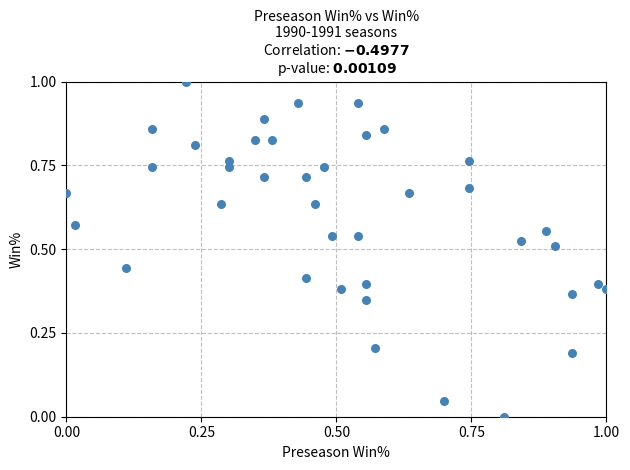

What is the range of Y values (max minus min)?

1.0